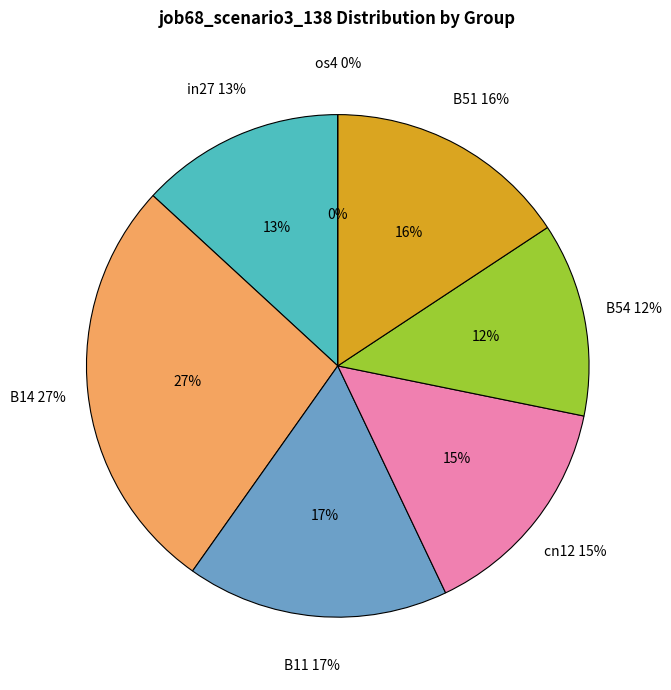

What percentage is NOT represented by B14?

73.0%